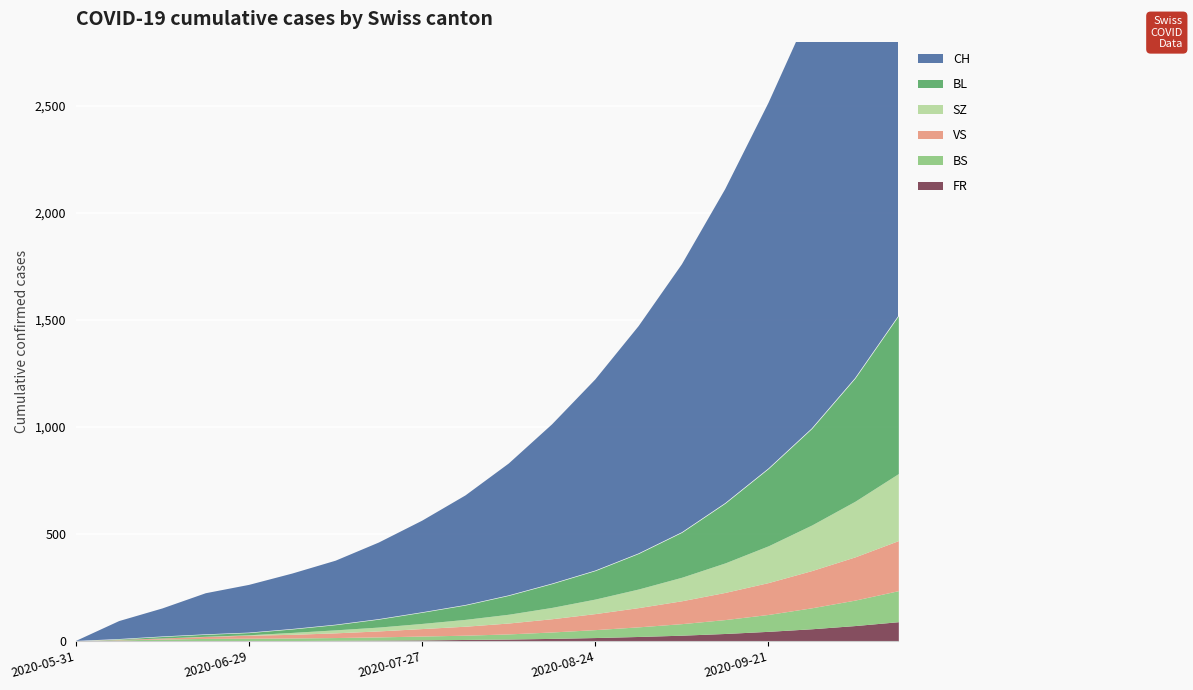

What is the sum of the VS values at 2020-07-27 and 2020-05-31?

35